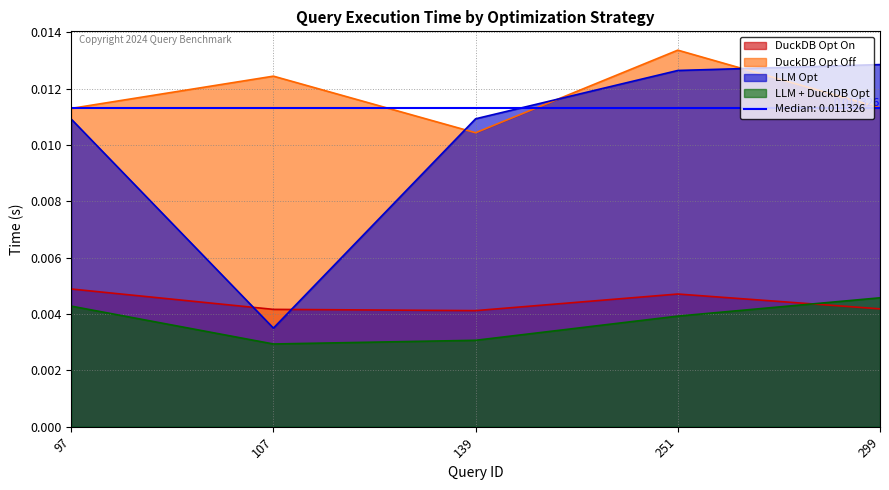

Which series has the widest spread of values?

LLM Opt